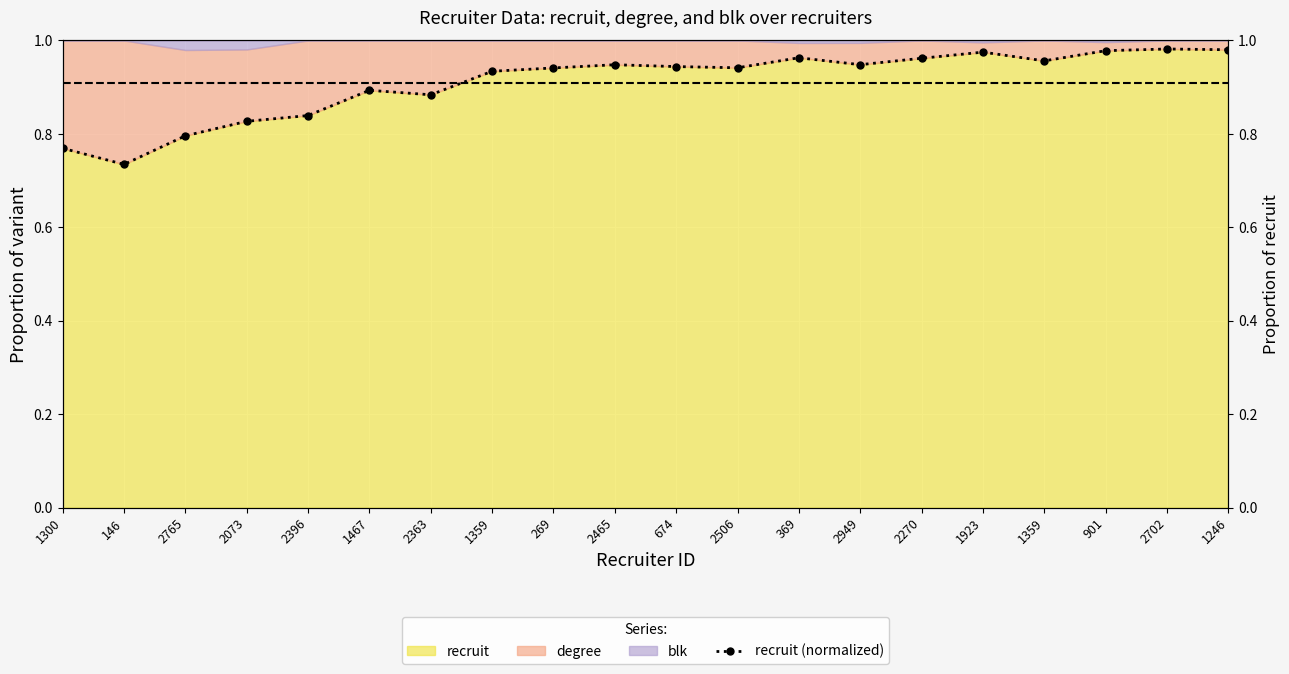

What is the label of the 10th point from the left?

2465